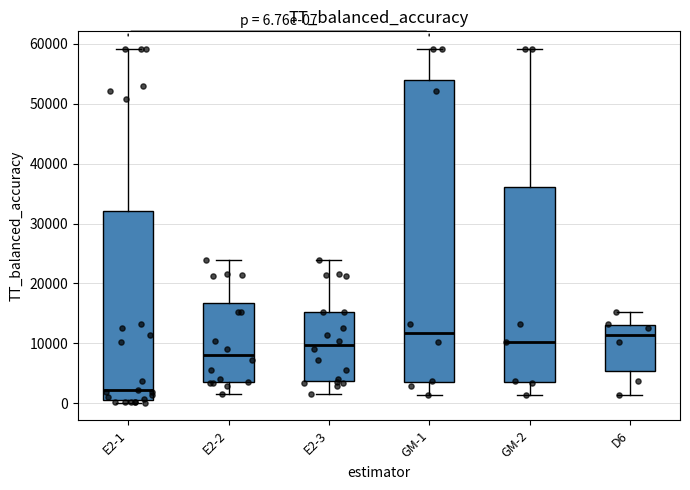

Which box's median line is the lowest?

E2-1